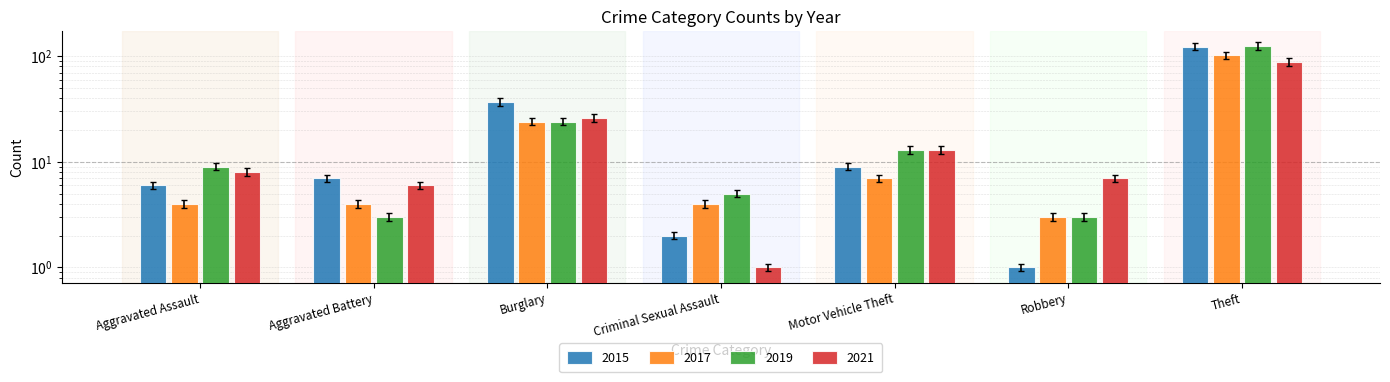

At Aggravated Assault, list the series in order from largest to smallest.

2021, 2019, 2015, 2017